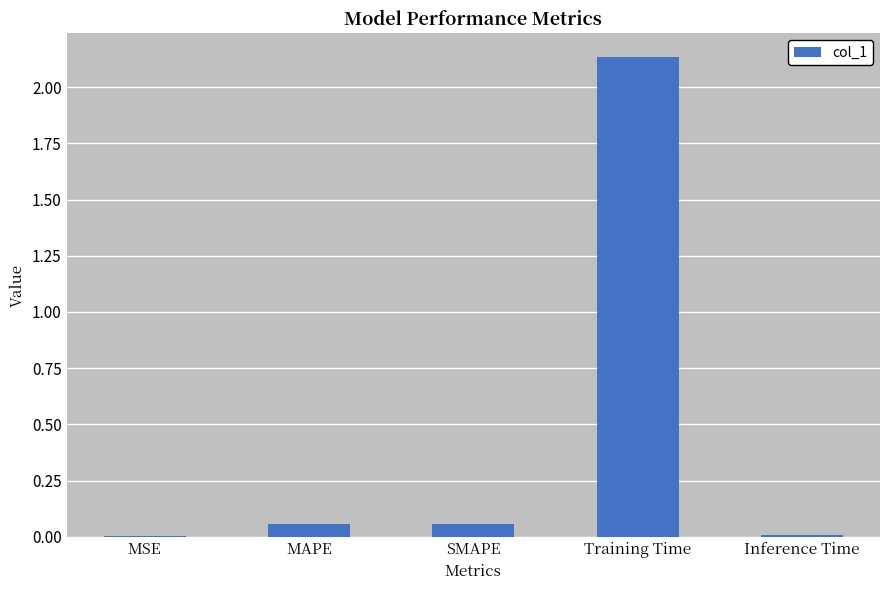

What is the sum of all values?

2.3